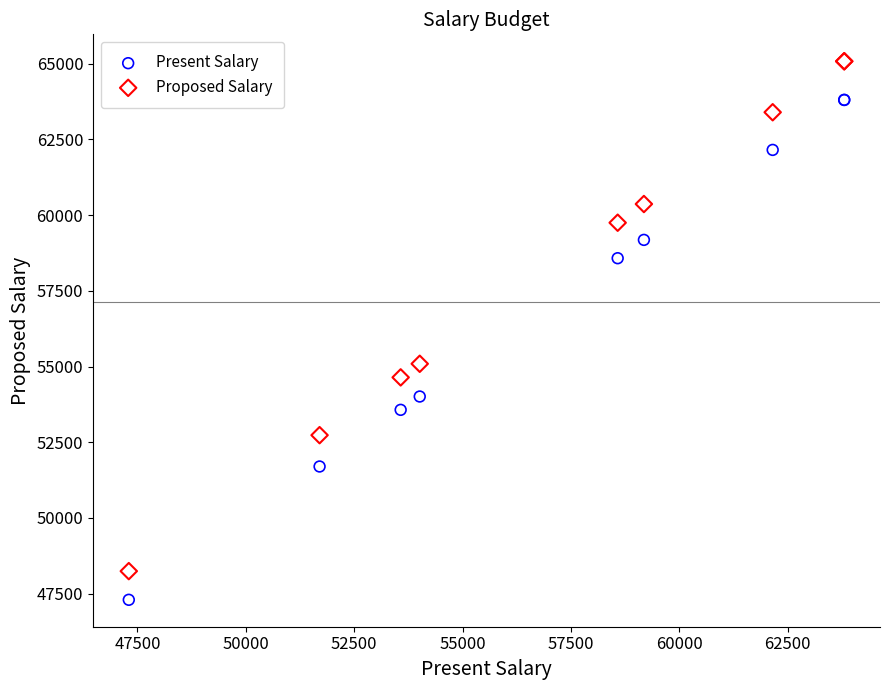

Which series has the widest spread of Y values?

Proposed Salary